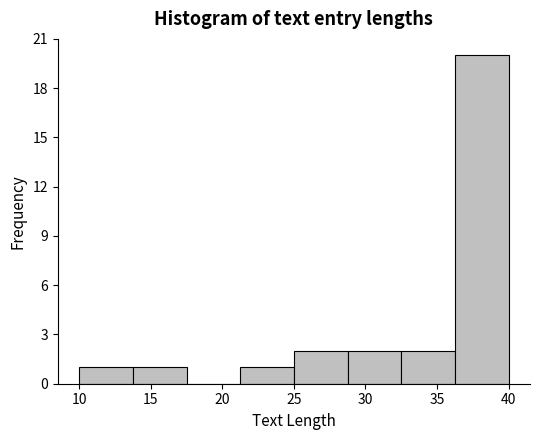

Which range on the x-axis has the tallest bar?

36.25 to 40.00